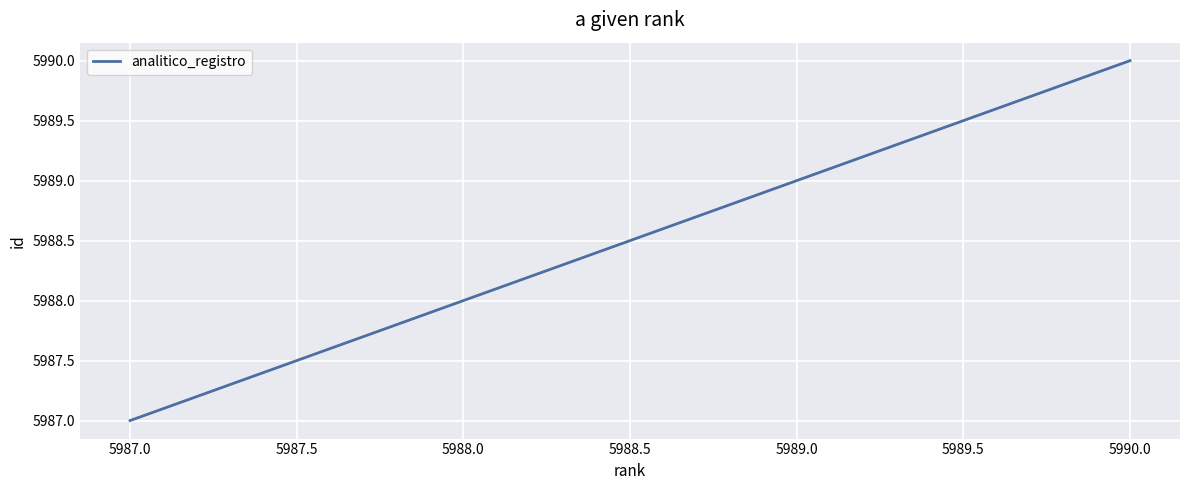

The value at 5988.0 is 10314. True or false?

False